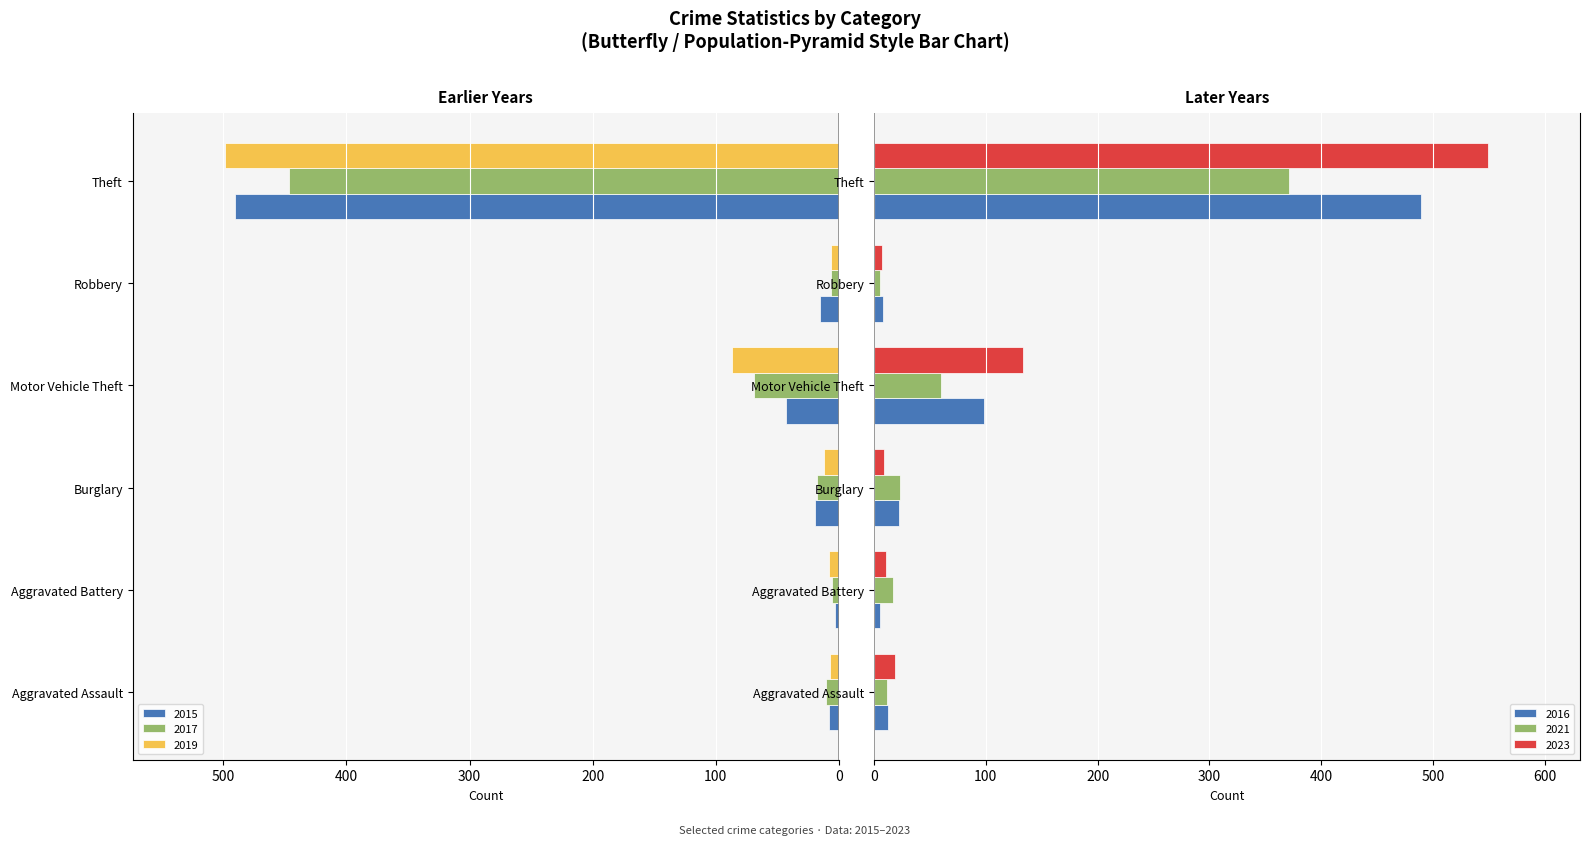

At which label is 2016 closest to 247?

Motor Vehicle Theft